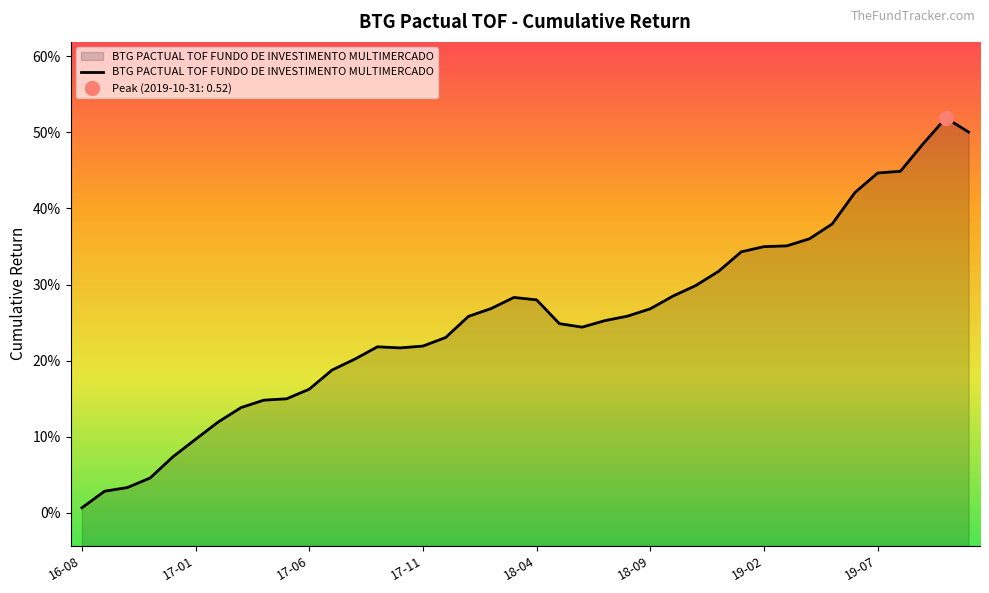

What is the change in value from 2016-12-31 to 2019-01-31?

+0.3